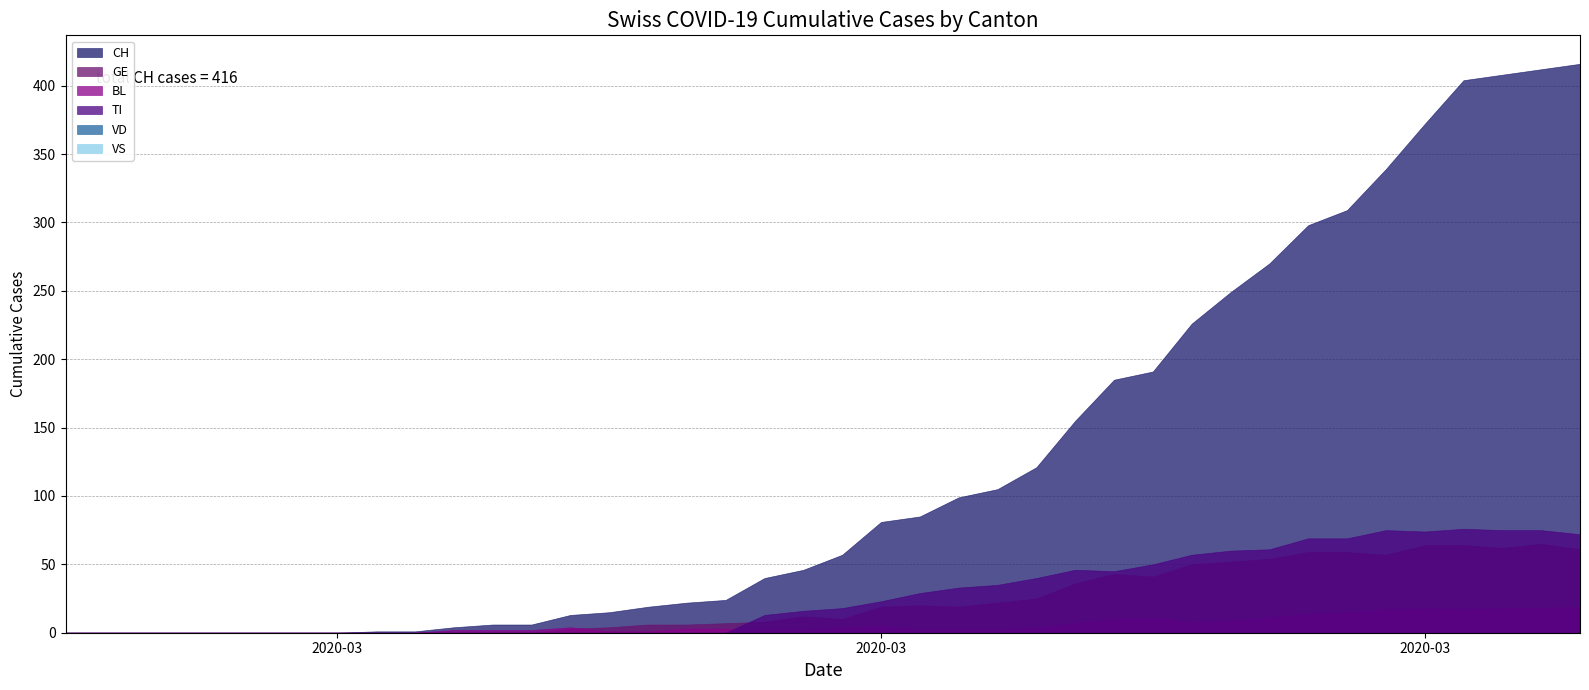

Reading right to left, list all the values displayed in this chart.

CH: 416	412	408	404	372	339	309	298	270	249	226	191	185	155	121	105	99	85	81	57	46	40	24	22	19	15	13	6	6	4	1	1	0	0	0	0	0	0	0	0
GE: 61	65	62	64	64	57	59	59	54	52	50	41	43	36	25	22	19	20	19	10	12	8	7	6	6	4	3	0	0	0	0	0	0	0	0	0	0	0	0	0
BL: 19	18	18	17	18	17	15	14	11	9	8	11	10	7	4	2	2	2	5	4	2	2	3	3	1	1	4	2	2	2	0	0	0	0	0	0	0	0	0	0
TI: 72	75	75	76	74	75	69	69	61	60	57	50	45	46	40	35	33	29	23	18	16	13	0	0	0	0	0	0	0	0	0	0	0	0	0	0	0	0	0	0
VD: 0	0	0	0	0	0	0	0	0	0	0	0	0	0	0	0	0	0	0	0	0	0	0	0	0	0	0	0	0	0	0	0	0	0	0	0	0	0	0	0
VS: 0	0	0	0	0	0	0	0	0	0	0	0	0	0	0	0	0	0	0	0	0	0	0	0	0	0	0	0	0	0	0	0	0	0	0	0	0	0	0	0